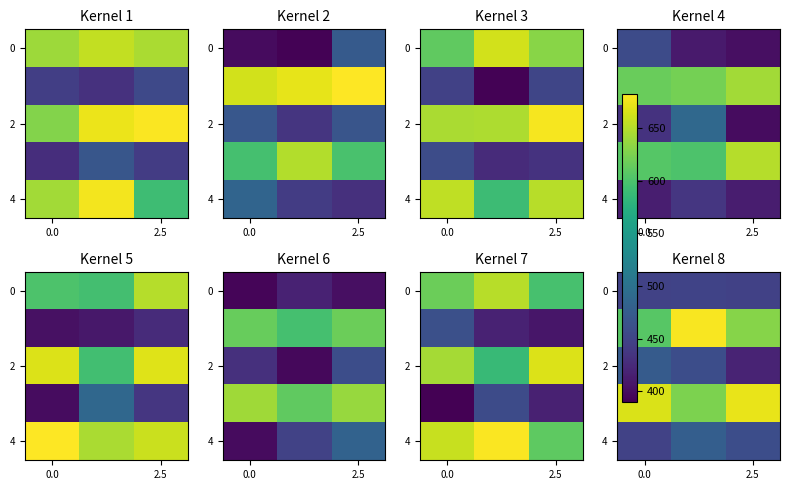

At how many categories does at least one series exceed 658?

3